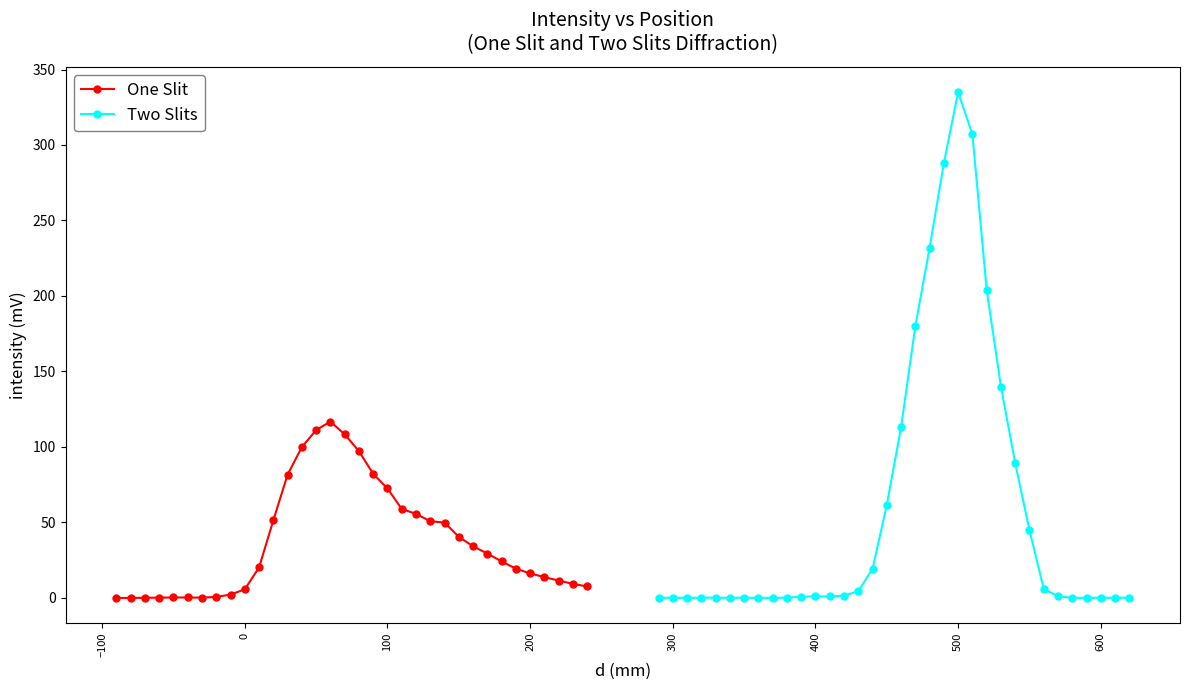

True or false: Two Slits has more than 1 points higher than both neighbors.

True